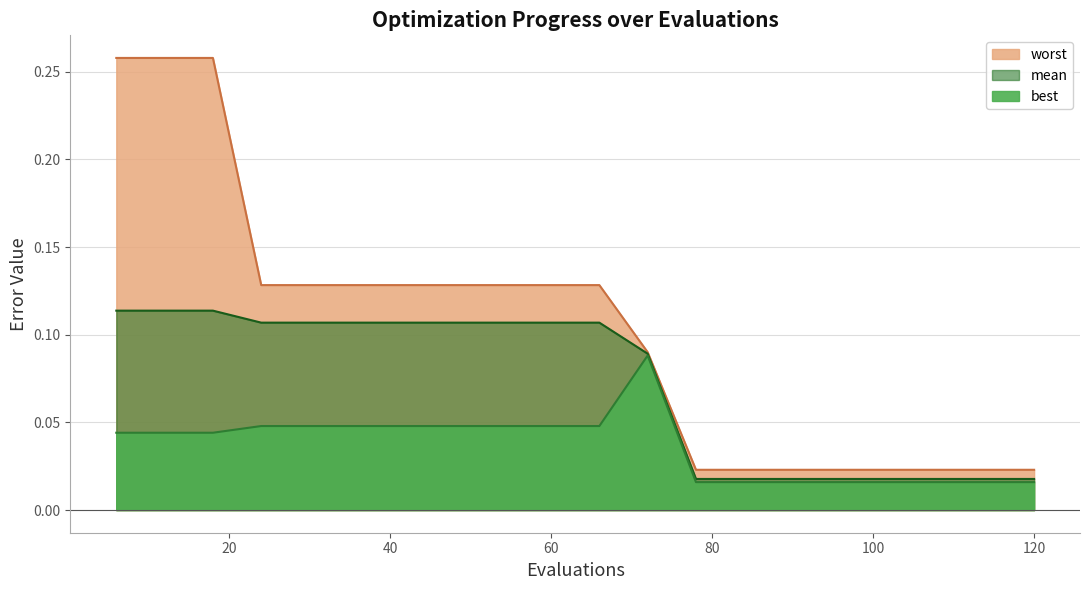

Which series has the largest range (max minus min)?

worst